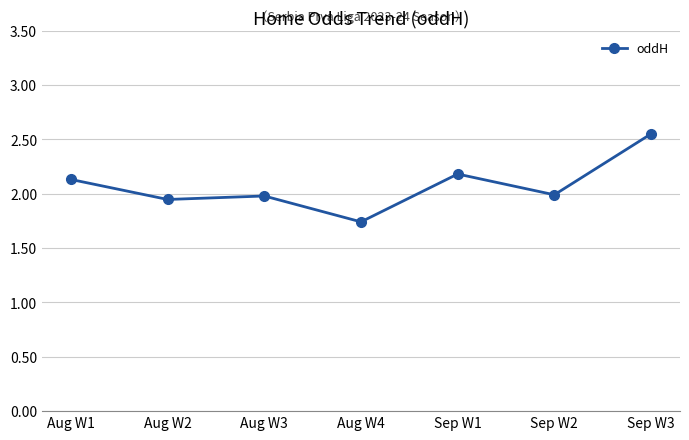

What is the label of the 7th point from the left?

Sep W3